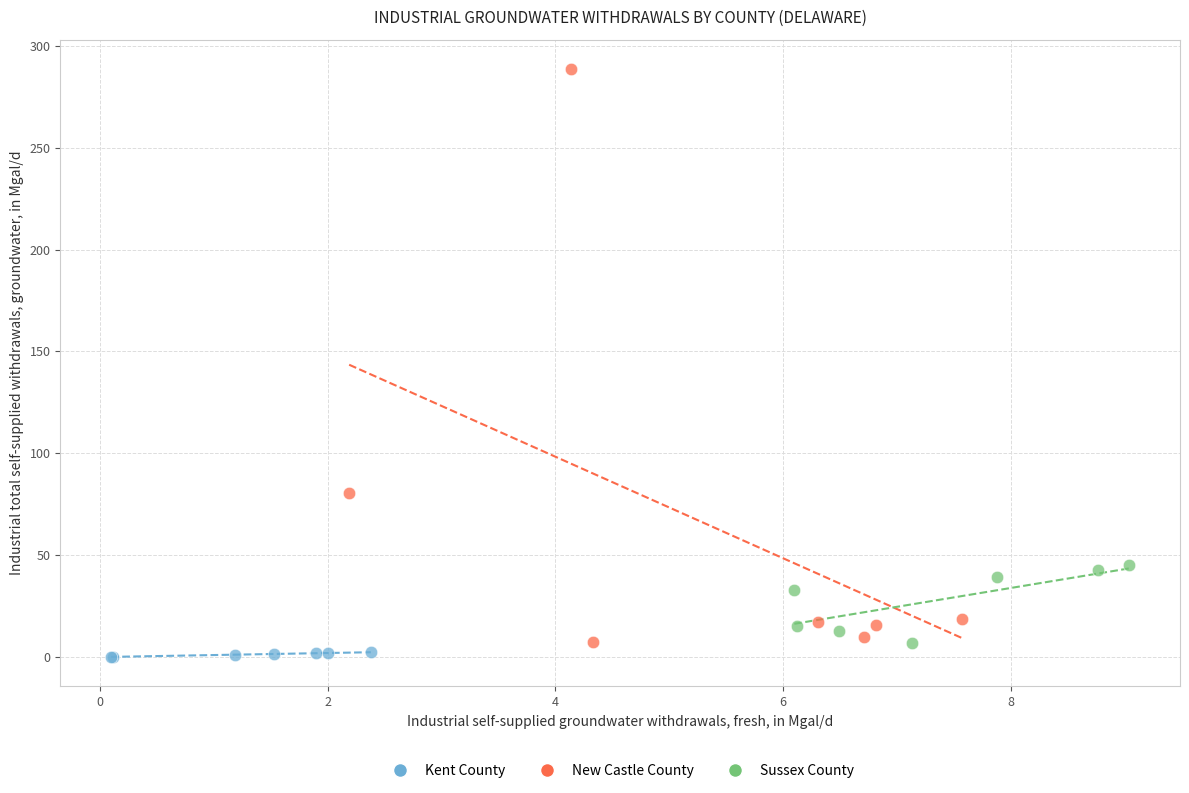

Which series contains the highest Y value?

New Castle County